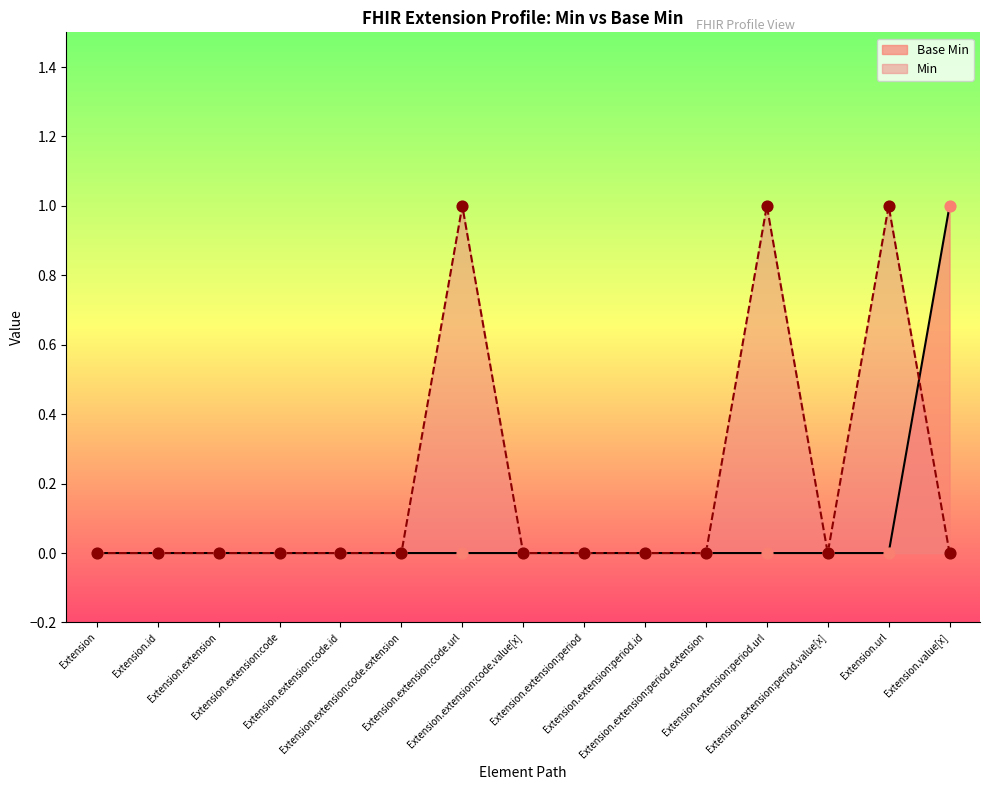

Which has a higher value, Extension.url or Extension.extension:period.url?

Extension.url